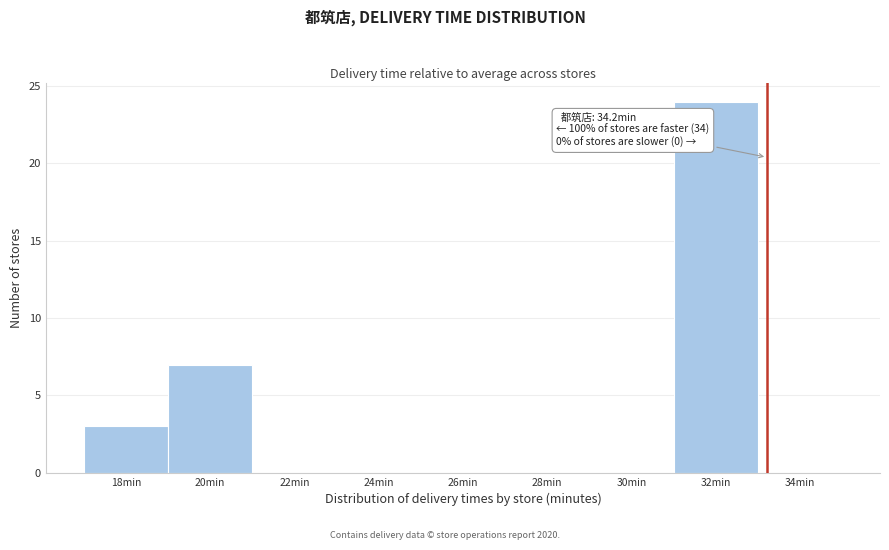

Reading left to right, transcribe all the data shown in this chart.

18min=3	20min=7	22min=0	24min=0	26min=0	28min=0	30min=0	32min=24	34min=0